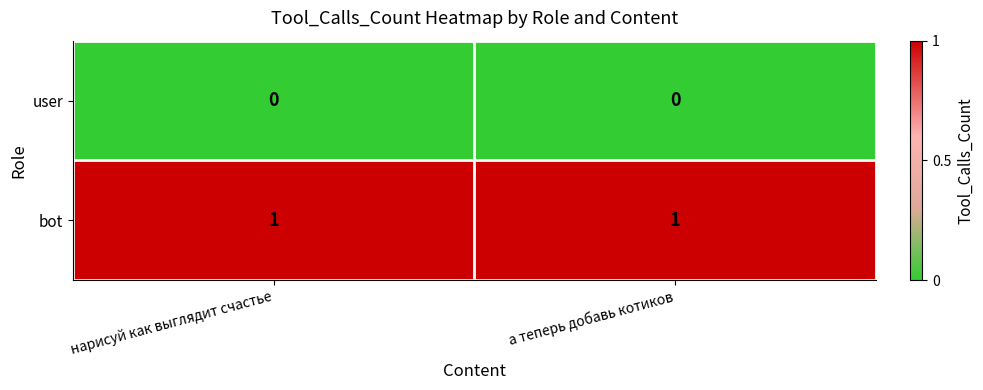

Which series has the largest total across all categories?

bot